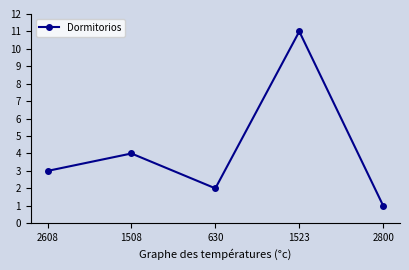

What is the change in value from 2608 to 630?

-1